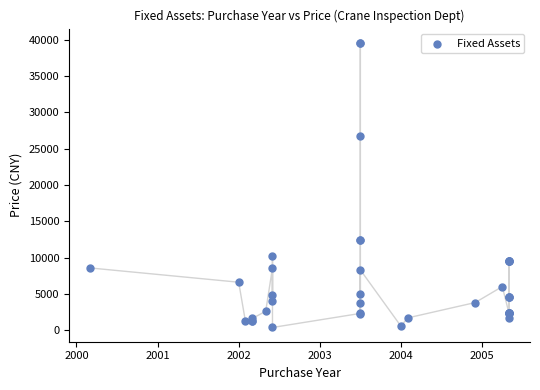

What Y value in the scatter plot is closest to 19980?

26800